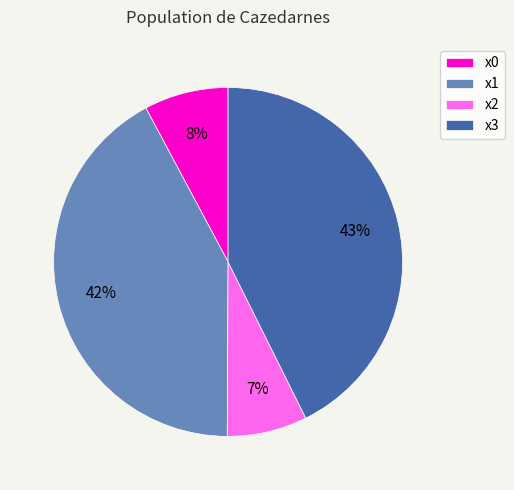

What is the ratio of the value at x0 to the value at x1?

0.2